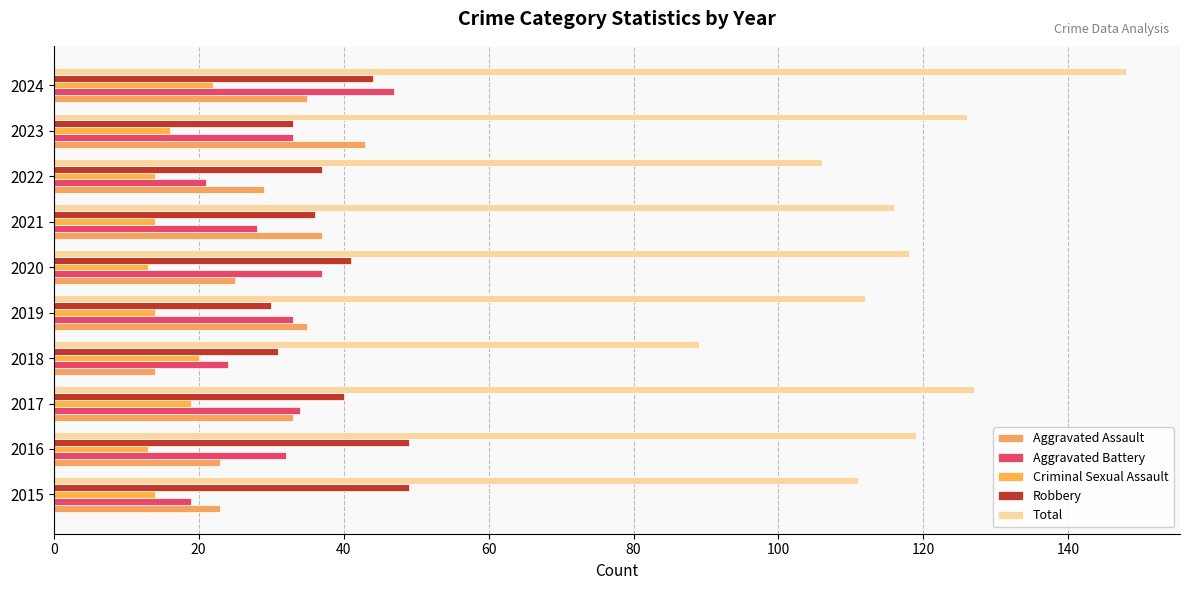

Which series has the largest range (max minus min)?

Total